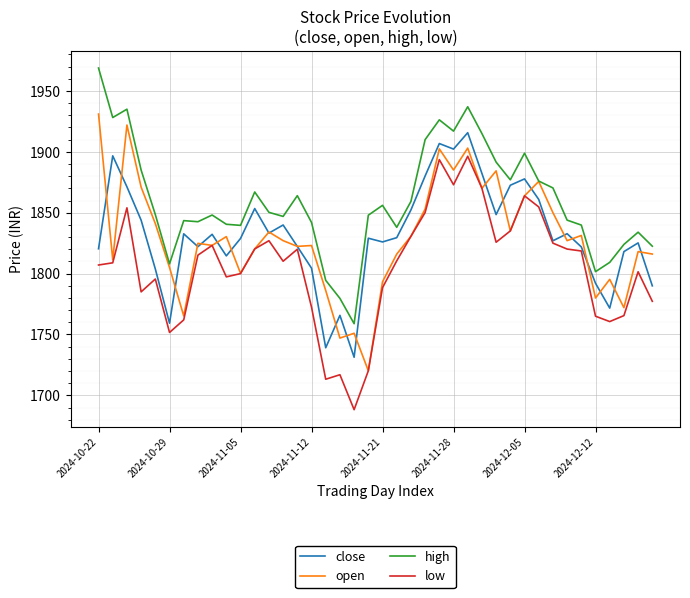

Is this an area chart (filled region under the line)?

No